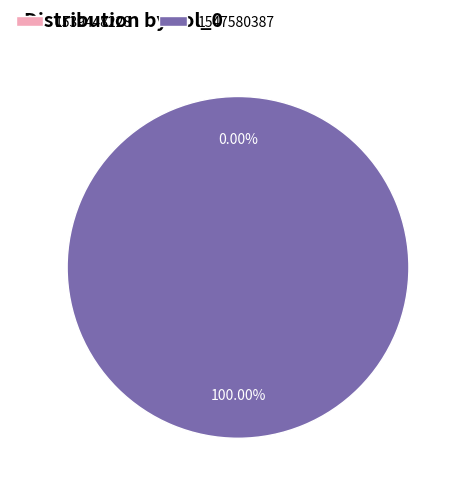

Combined, do 1539448228 and 1547580387 account for over 50%?

Yes